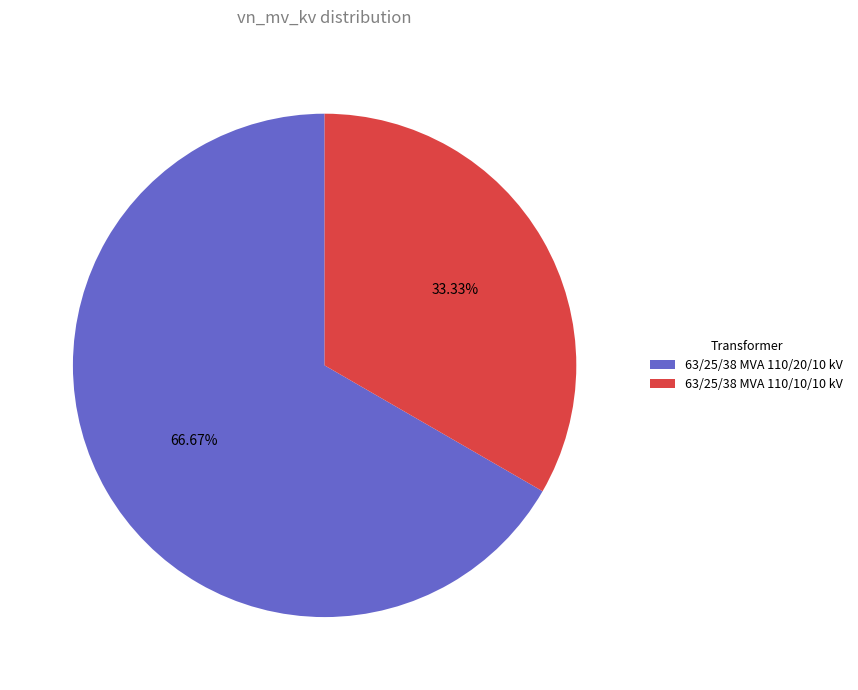

What portion of the pie excludes 63/25/38 MVA 110/10/10 kV?

66.7%